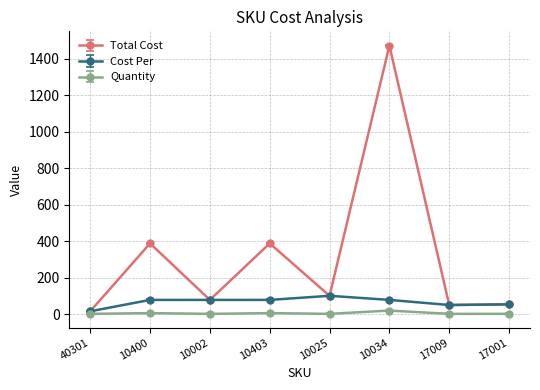

List the series in order of their peak value, highest first.

Total Cost, Cost Per, Quantity